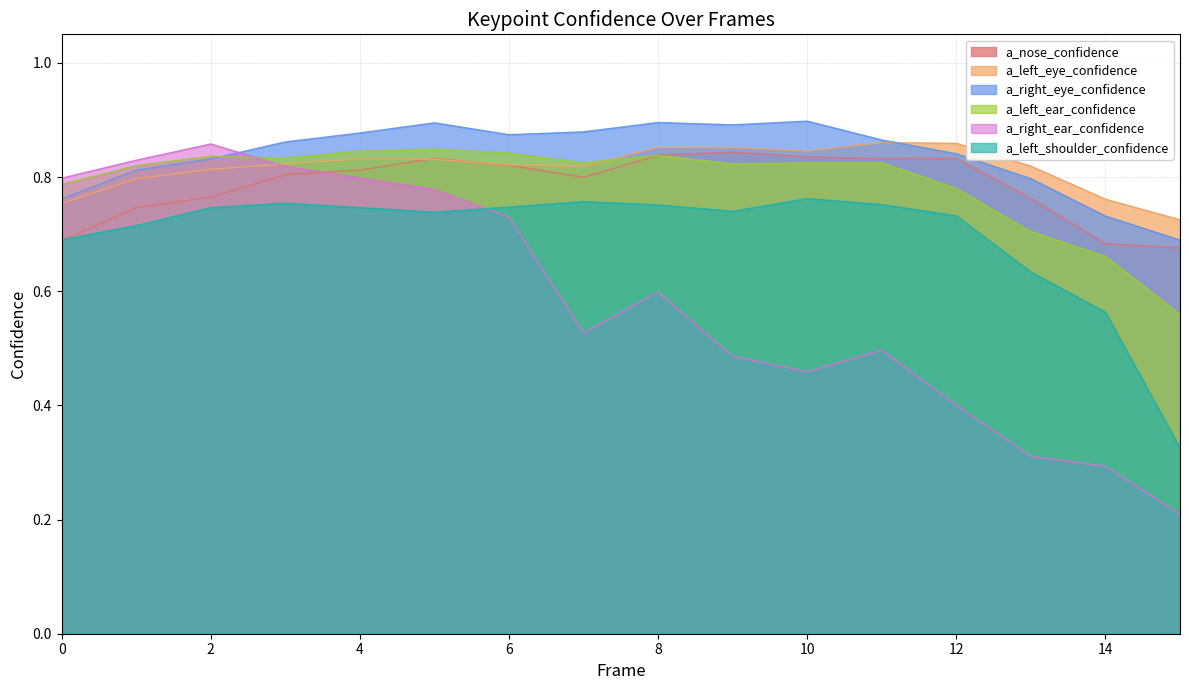

What are all the series names shown in the legend?

a_nose_confidence, a_left_eye_confidence, a_right_eye_confidence, a_left_ear_confidence, a_right_ear_confidence, a_left_shoulder_confidence